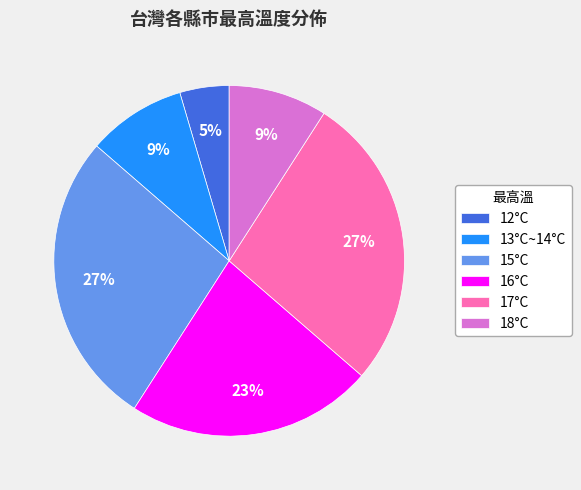

To the nearest percent, what percentage of the pie is 16°C?

23%